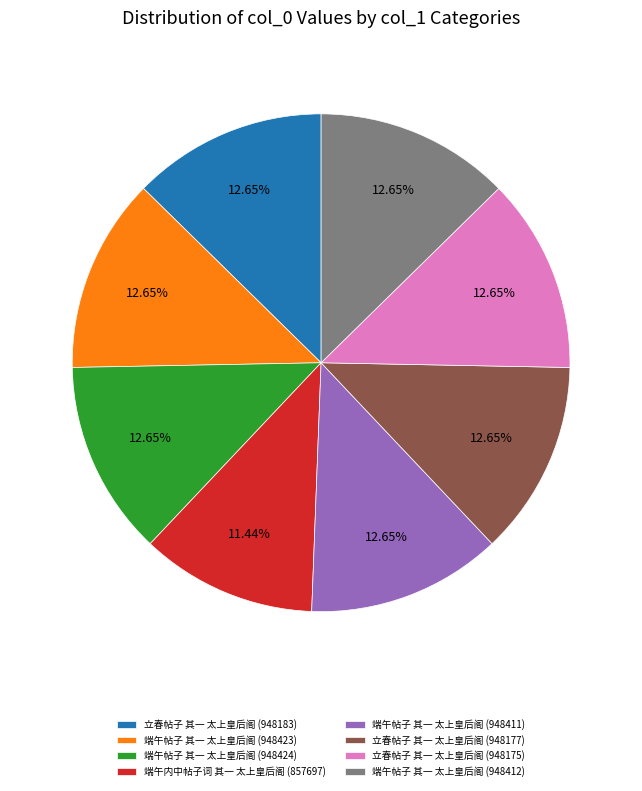

To the nearest percent, what is the difference between the largest and smallest slice percentages?

1%